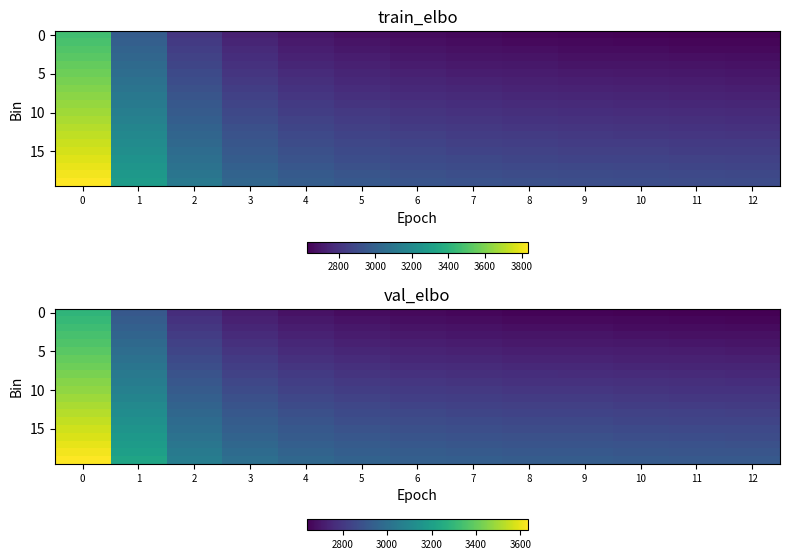

How many values in the 0 series are below 2660?

6